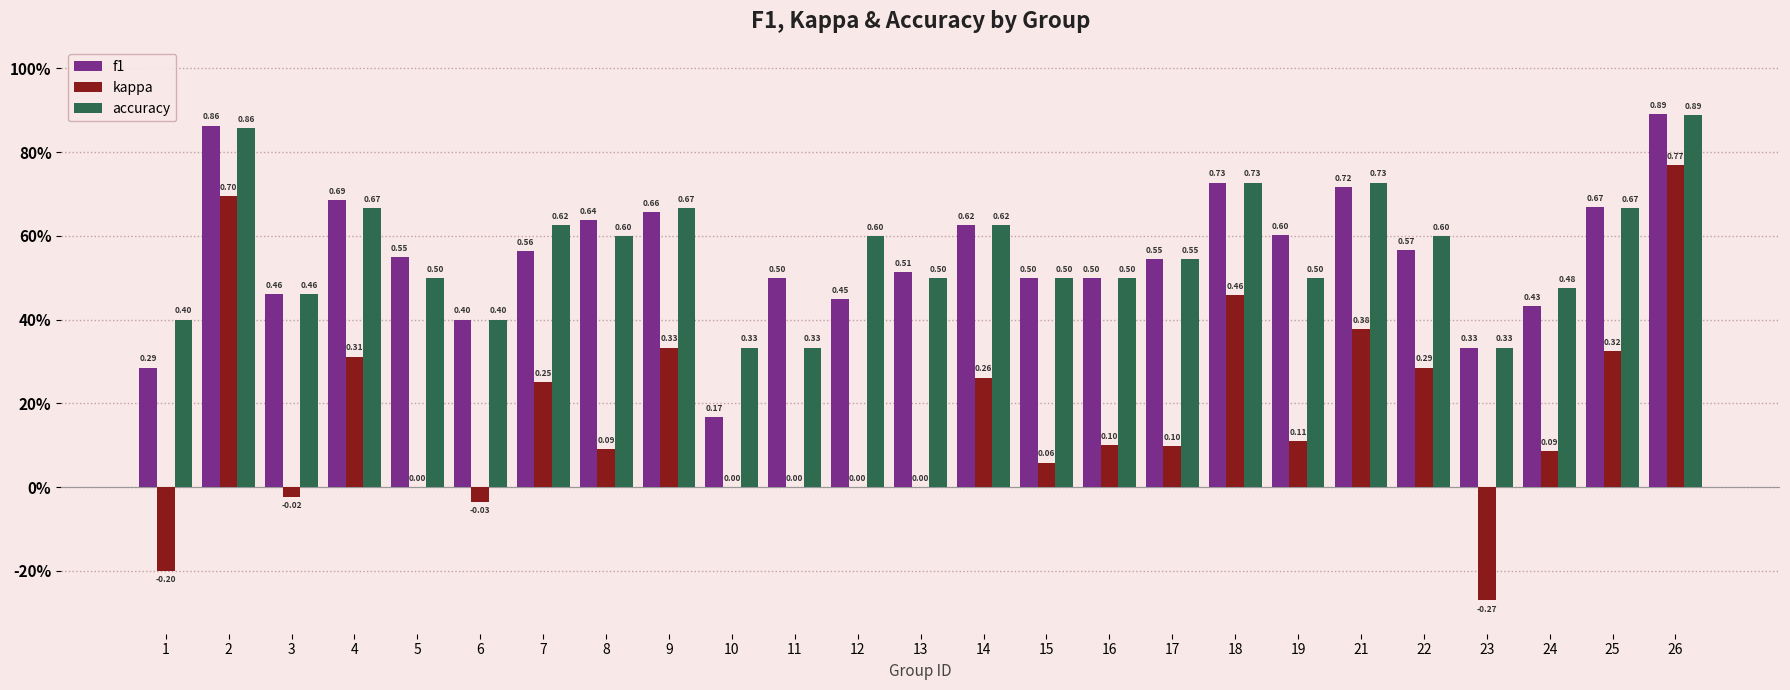

Does the chart contain stacked bars?

No